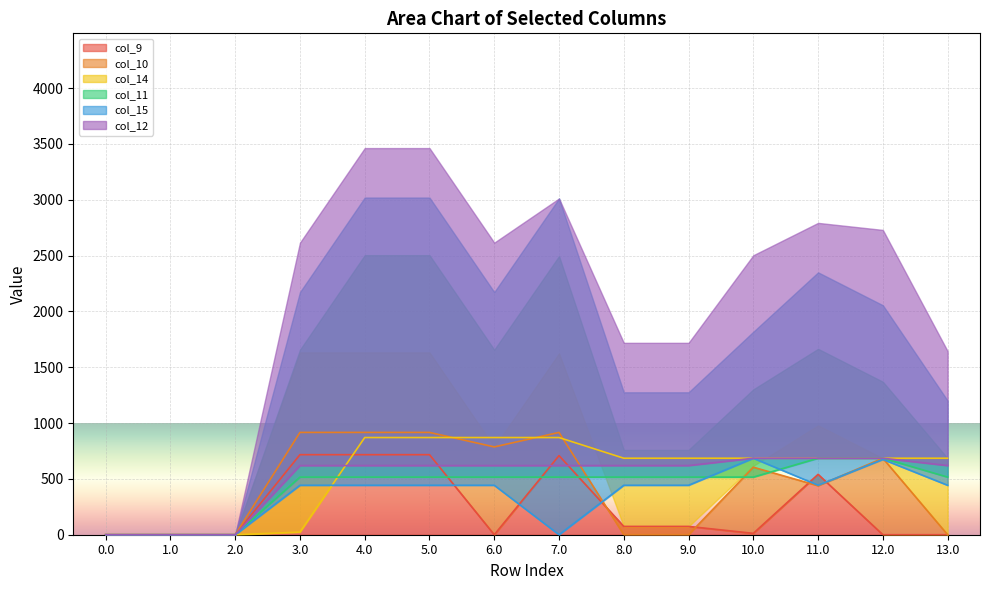

Is it true that col_14 equals -481.1 at 2.0?

False